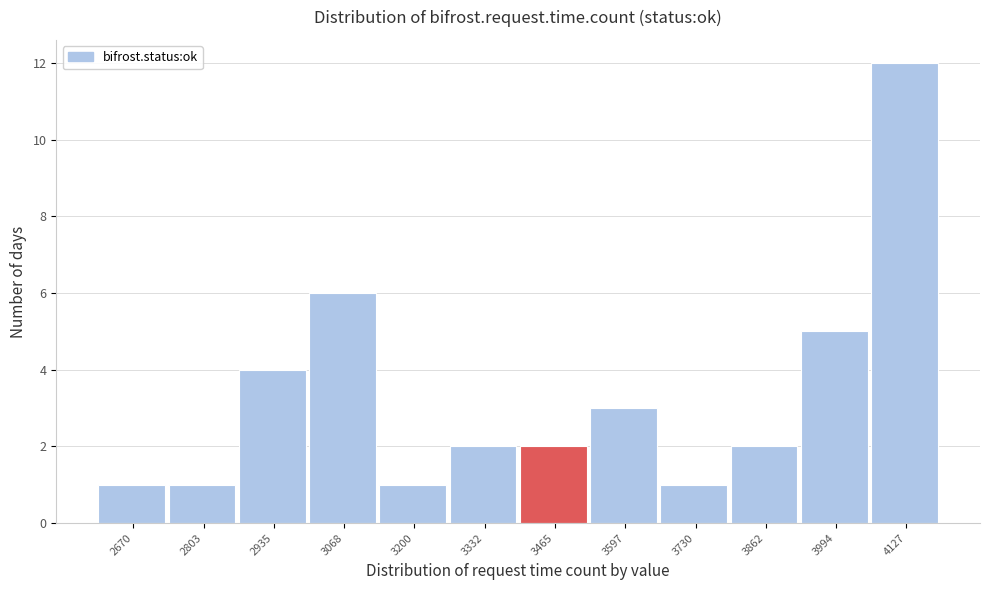

Reading left to right, what are all the values shown in this chart?

1	1	4	6	1	2	2	3	1	2	5	12